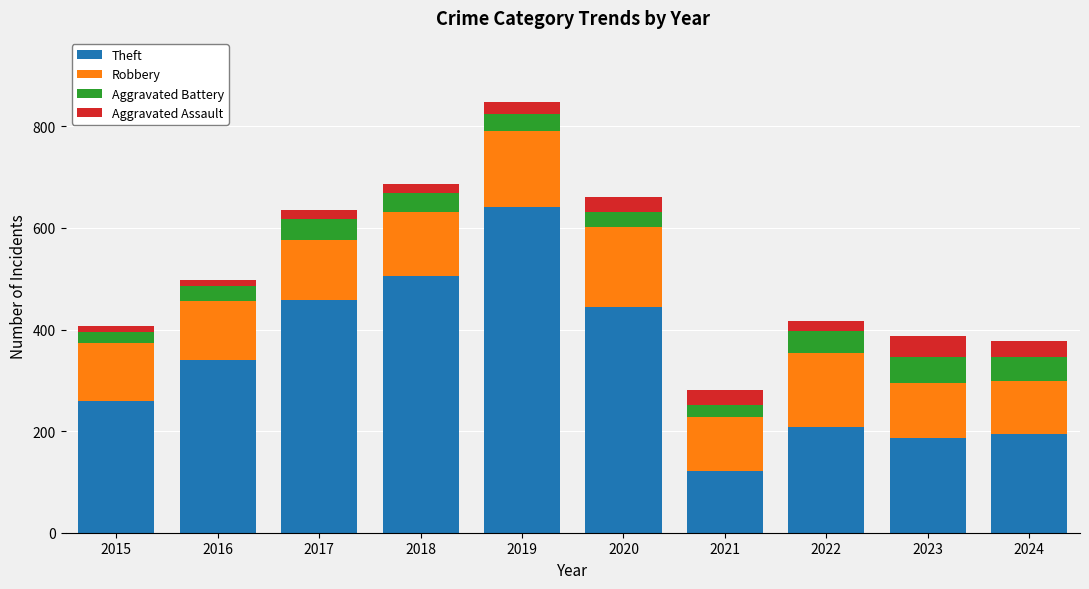

At which label does Theft reach its minimum?

2021